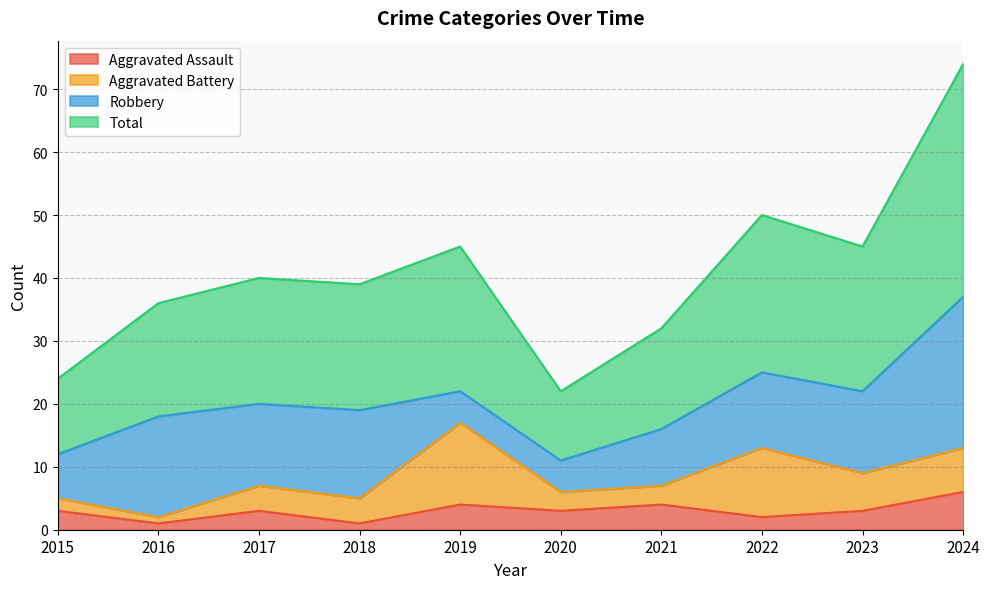

At which category does Total reach its first local valley?

2018